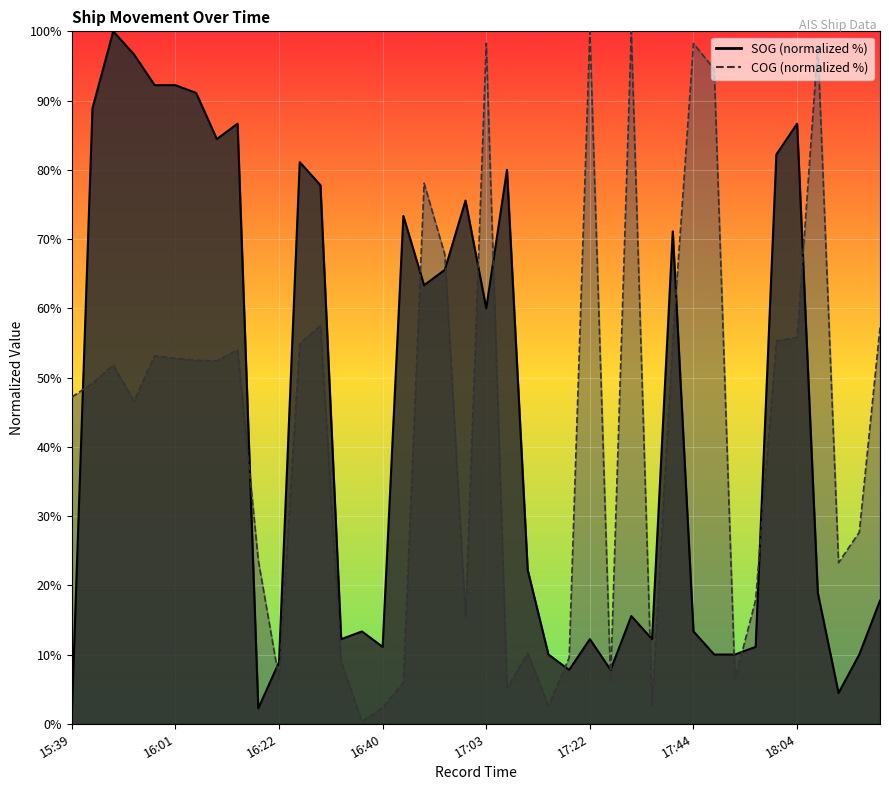

At which category does the chart reach its minimum across all series?

16:38